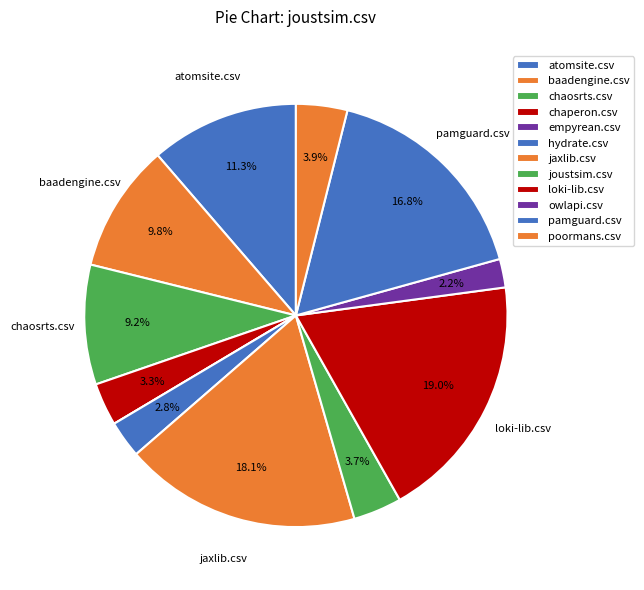

How many slices are in this pie chart?

12